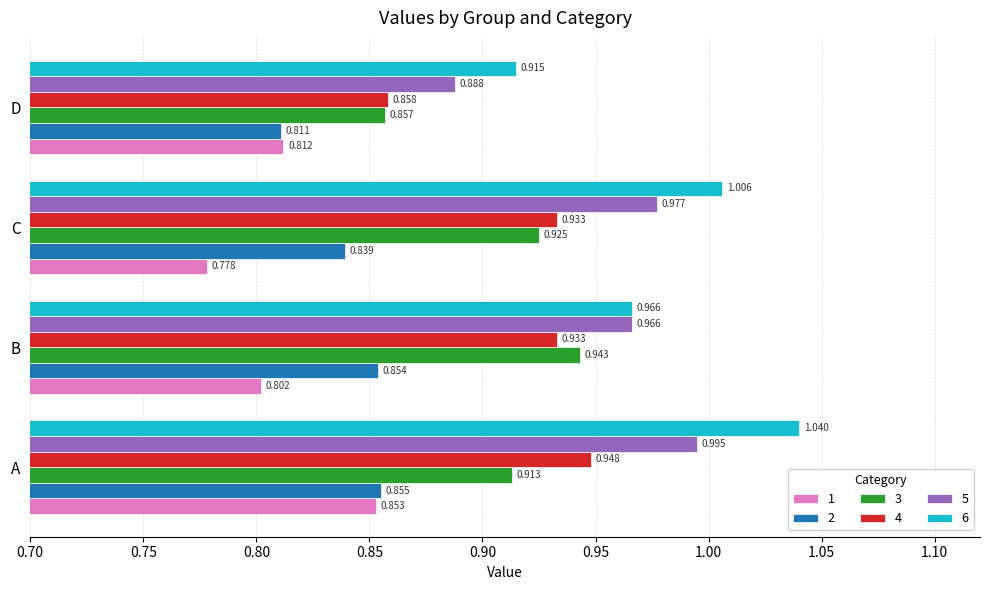

Is the value of 1 at A greater than the value of 6 at D?

No